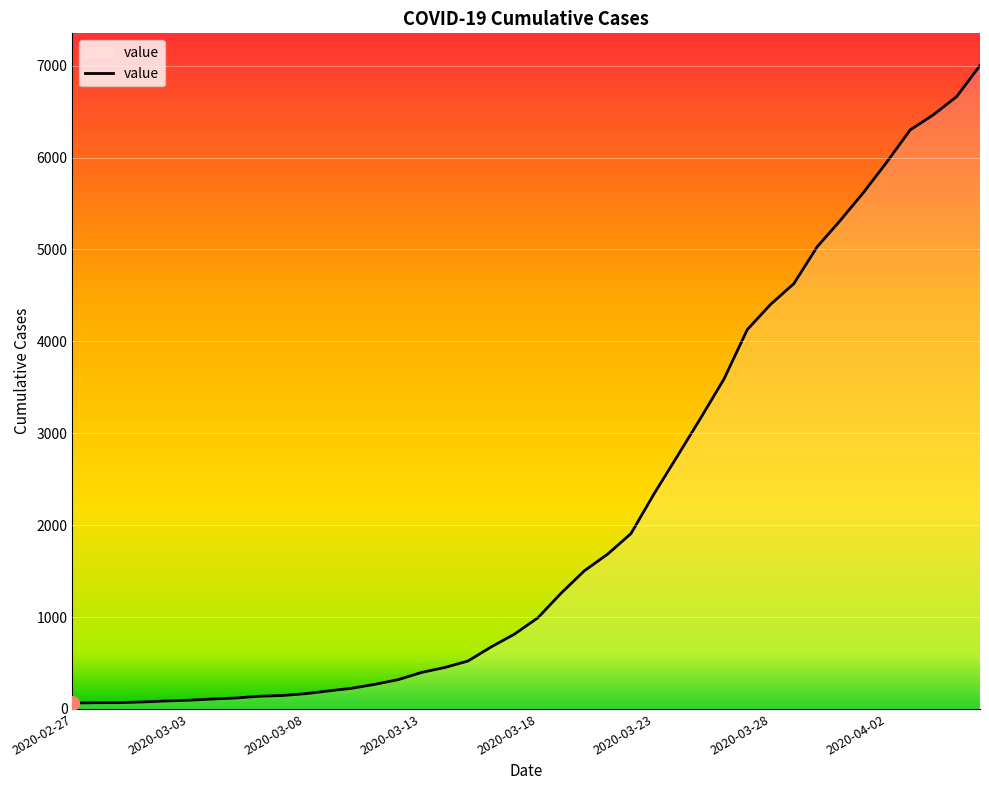

What is the maximum value shown in the chart?

7002